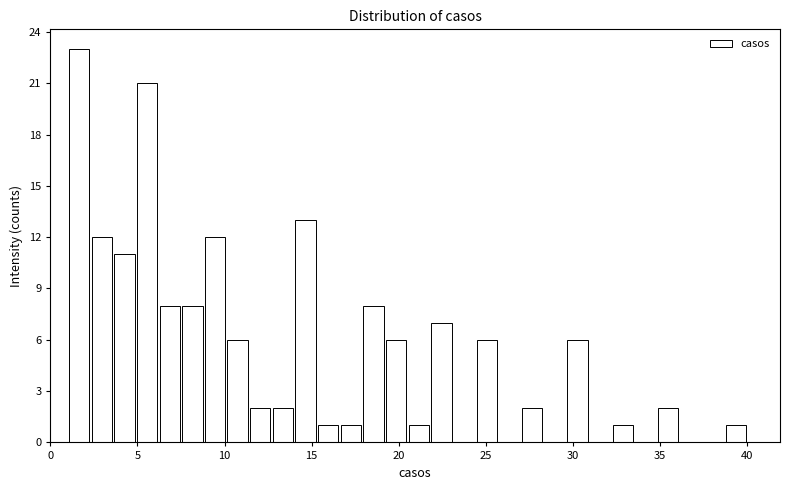

Read against the x-axis, roughly where is the centre of the tallest bar?

1.5